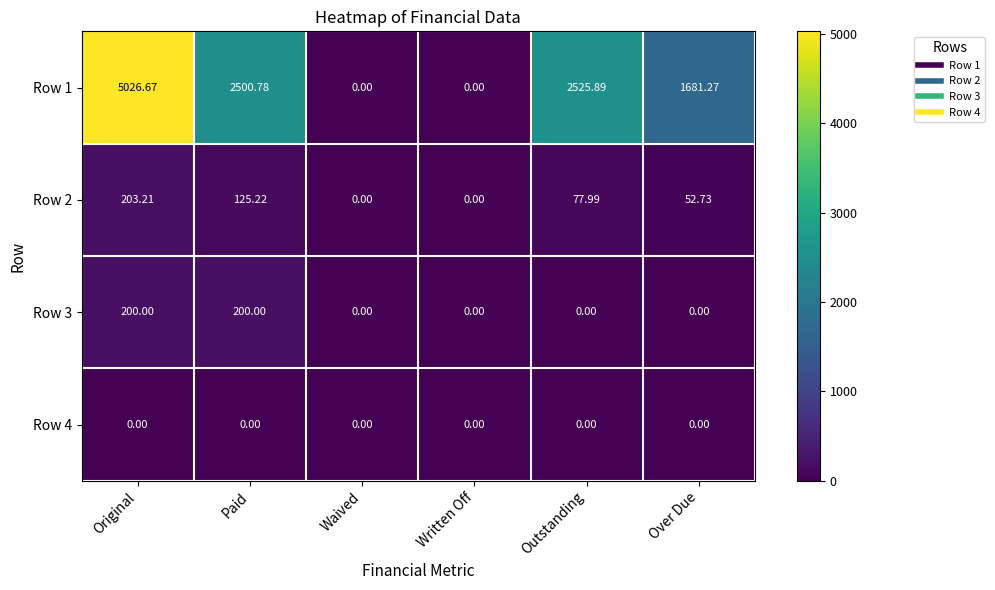

At which category does the chart reach its peak across all series?

Original